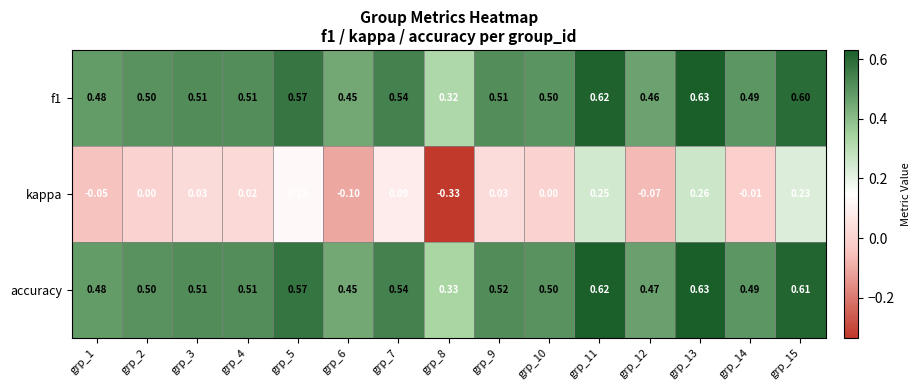

Which series has the largest range (max minus min)?

kappa